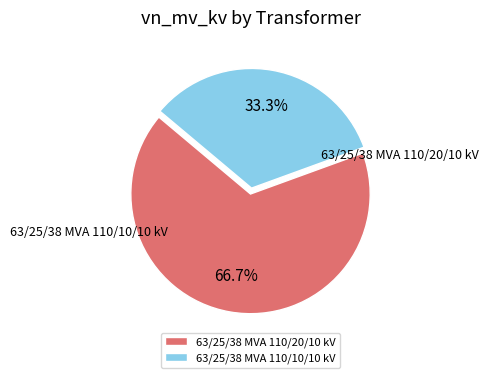

Rank the categories by value from highest to lowest.

63/25/38 MVA 110/20/10 kV, 63/25/38 MVA 110/10/10 kV